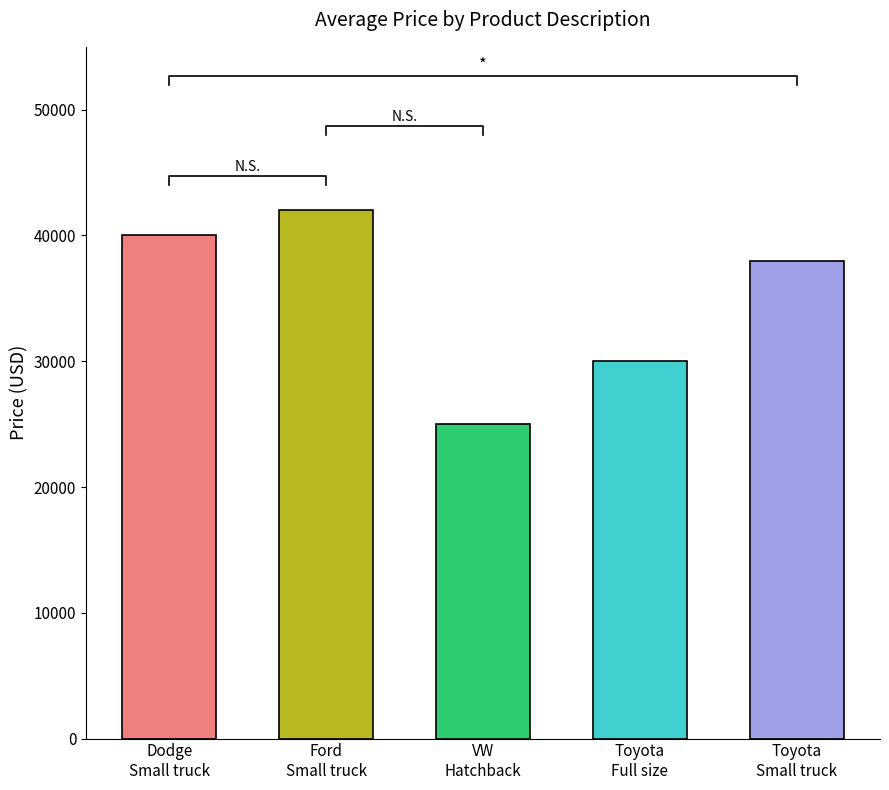

List the labels in order of value, largest first.

Small truck (Ford), Small truck (Dodge), Small truck (Toyota), Full size car, Medium sized hatchback